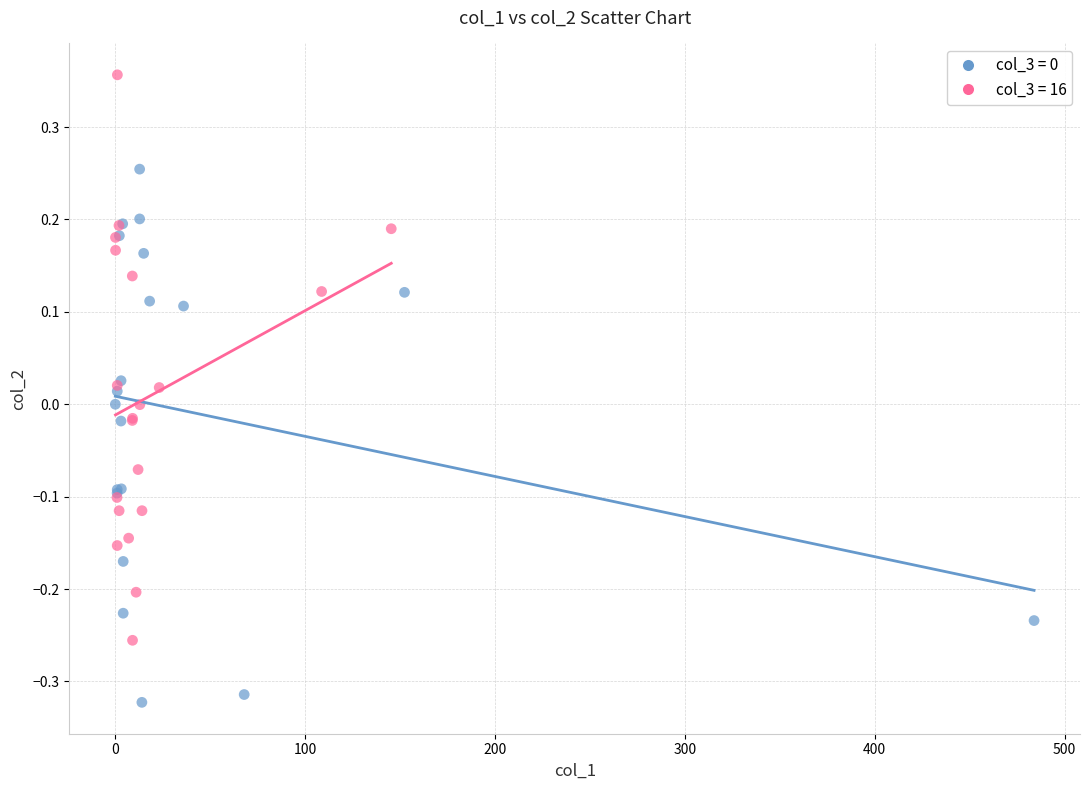

Which series contains the highest Y value?

col_3 = 16